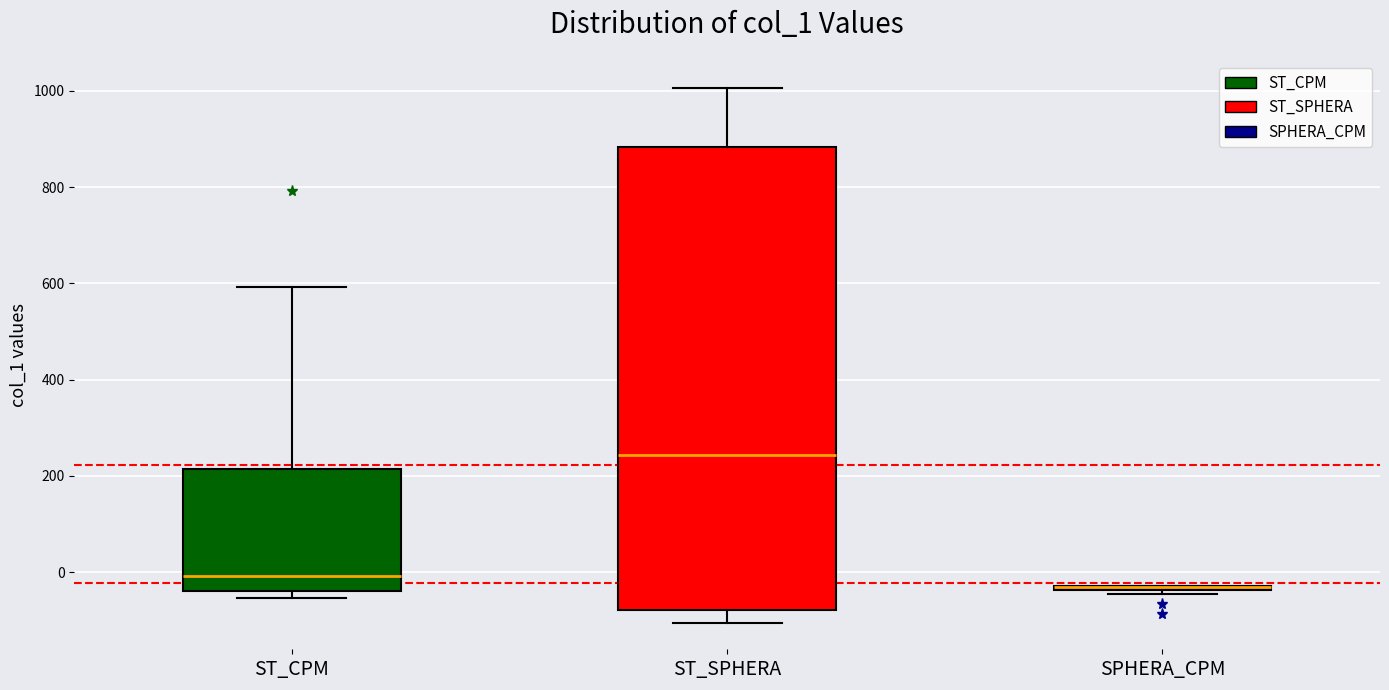

Where does the upper whisker of the box for ST_CPM end on the y-axis? The values are not printed on the chart, so give them approximately, as read against the axis.

600